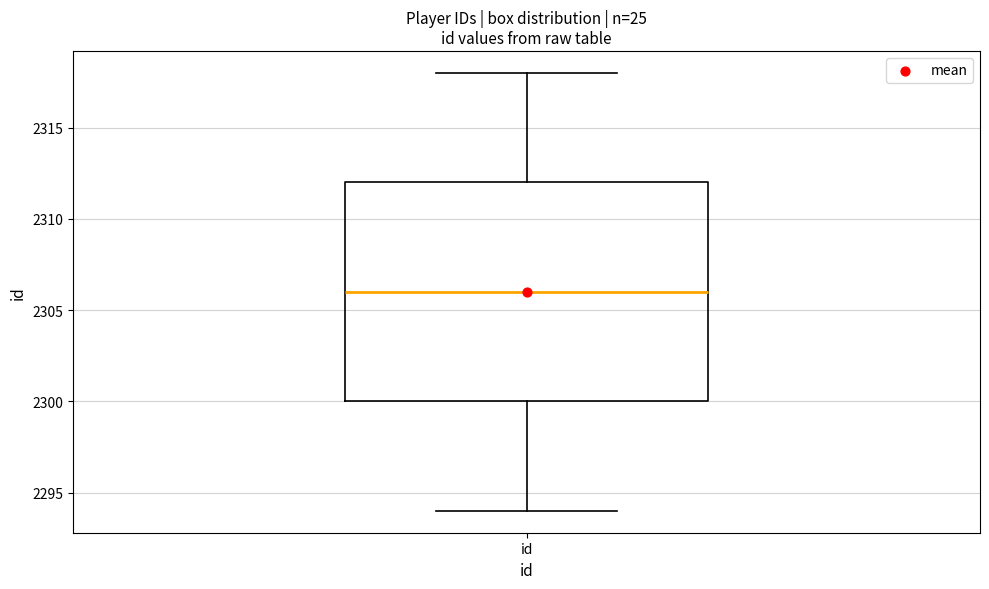

Transcribe this box plot: give where the median line is, the range the box spans, and where the two whiskers end, as read against the y-axis. The values are not printed on the chart, so give them approximately, as read against the axis.

median 2306, box 2300 to 2312, whiskers 2294 to 2318